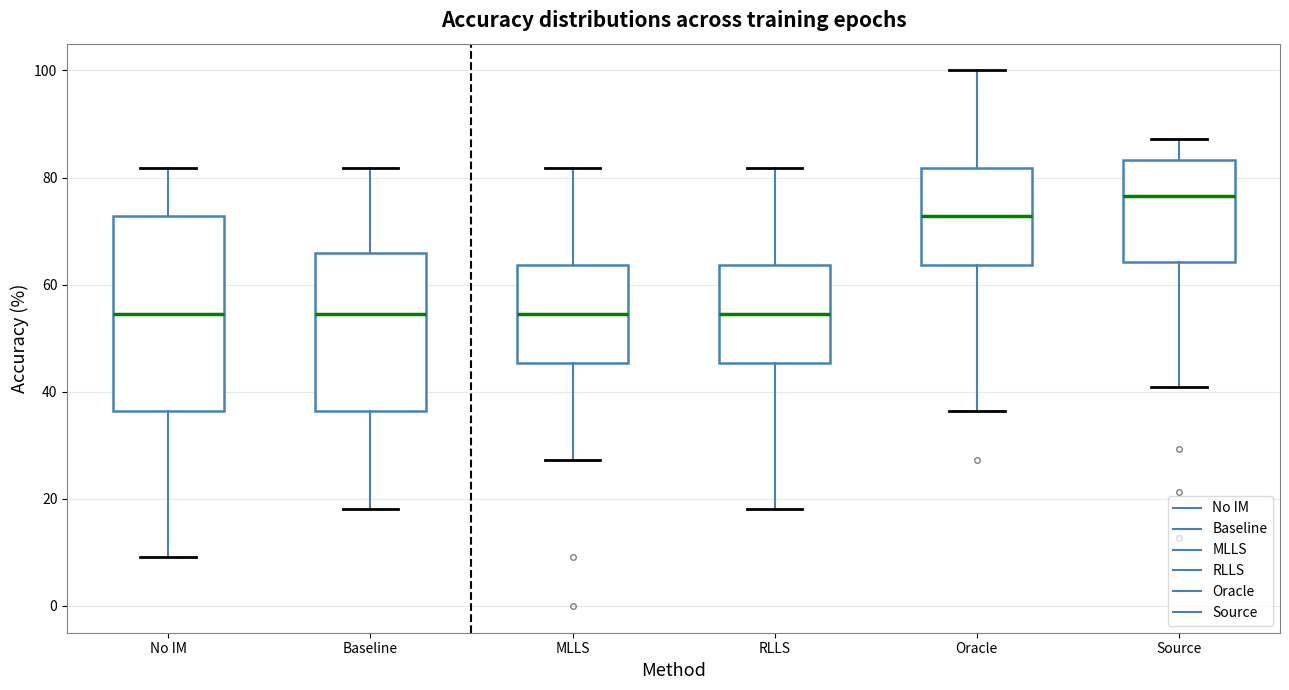

Where is the lower edge of the box for RLLS on the y-axis? The values are not printed on the chart, so give them approximately, as read against the axis.

46